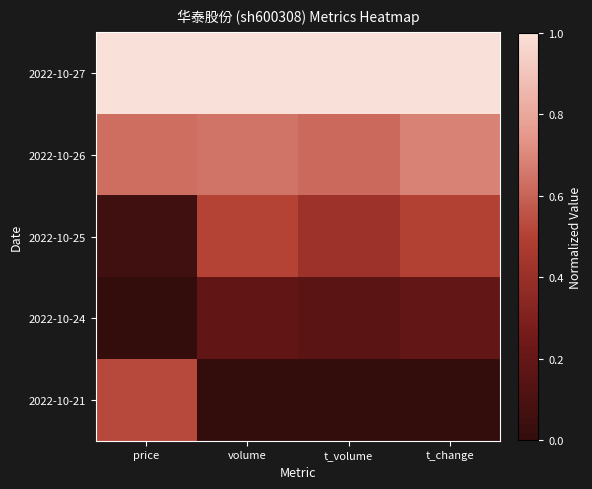

At how many categories does at least one series exceed 0?

4